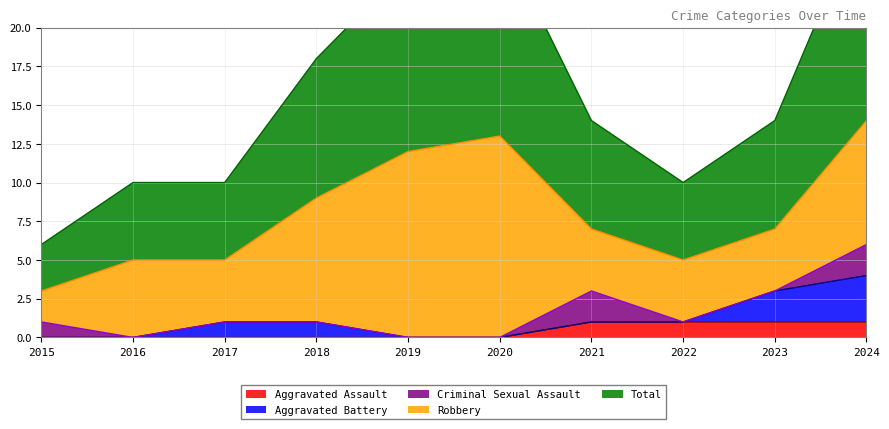

Reading left to right, what are all the values shown in this chart?

Aggravated Assault: 2015=0	2016=0	2017=0	2018=0	2019=0	2020=0	2021=1	2022=1	2023=1	2024=1
Aggravated Battery: 2015=0	2016=0	2017=1	2018=1	2019=0	2020=0	2021=0	2022=0	2023=2	2024=3
Criminal Sexual Assault: 2015=1	2016=0	2017=0	2018=0	2019=0	2020=0	2021=2	2022=0	2023=0	2024=2
Robbery: 2015=2	2016=5	2017=4	2018=8	2019=12	2020=13	2021=4	2022=4	2023=4	2024=8
Total: 2015=3	2016=5	2017=5	2018=9	2019=12	2020=13	2021=7	2022=5	2023=7	2024=14